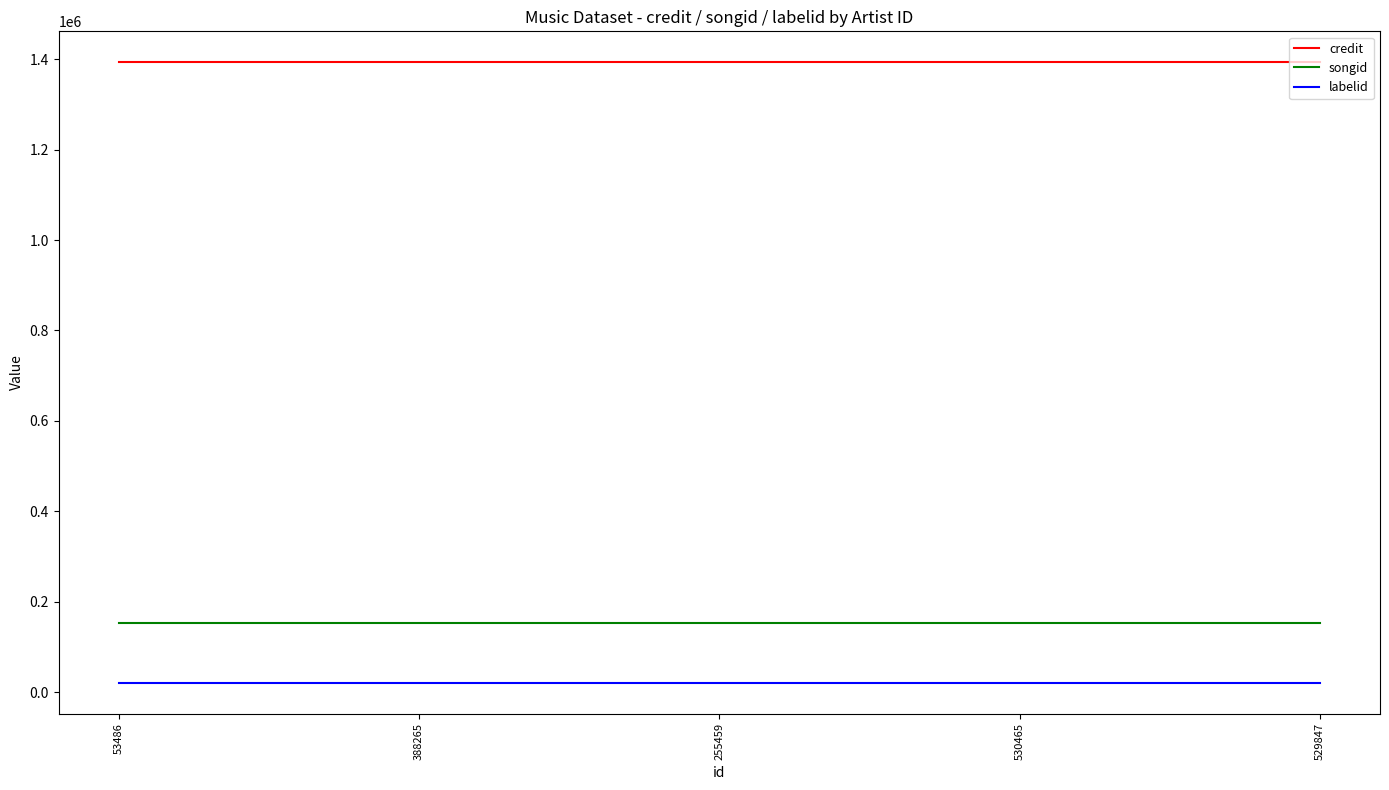

What is the lowest value of the labelid series?

21259